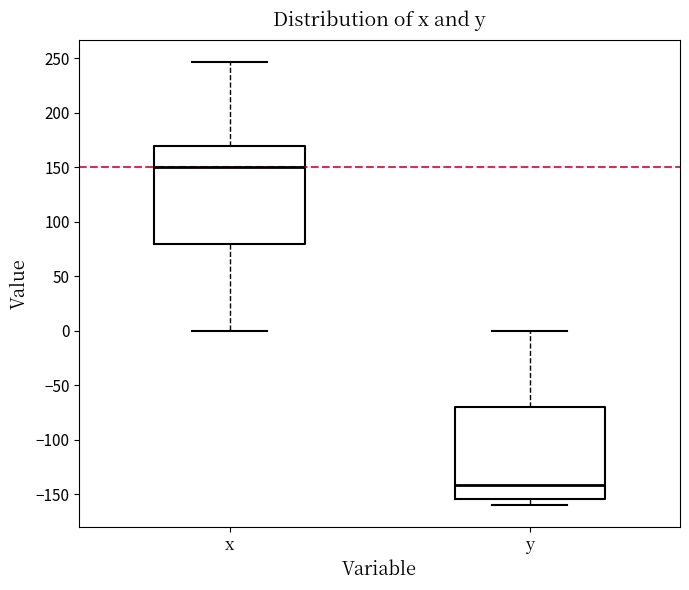

Comparing the boxes themselves (not the whiskers), which one is the tallest?

x